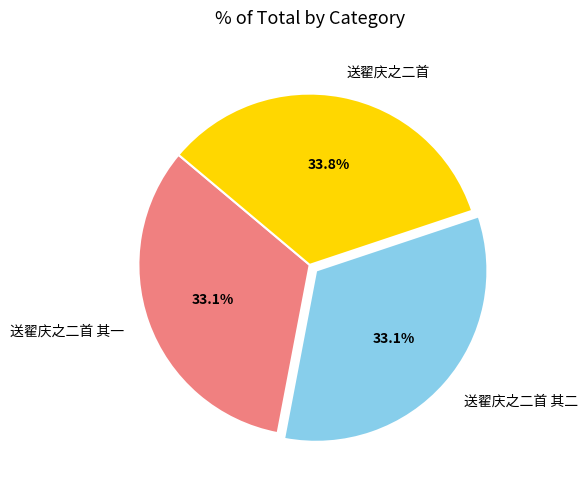

Is 送翟庆之二首 其二 the majority of the pie?

No